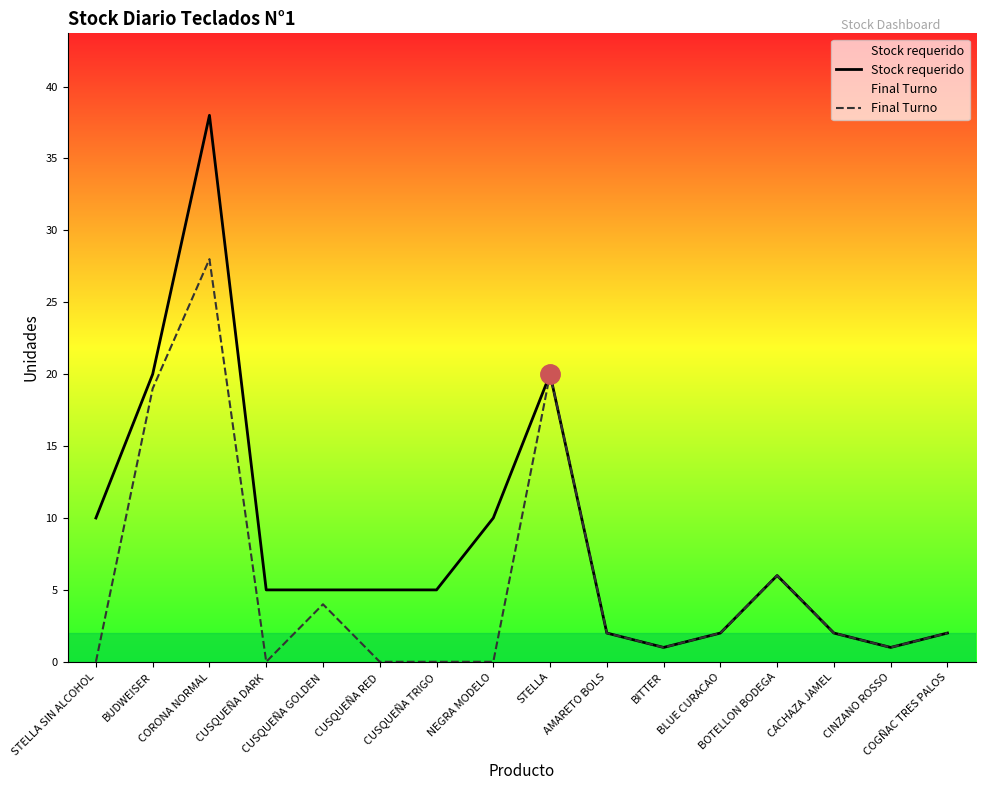

Which series has the largest range (max minus min)?

Stock requerido